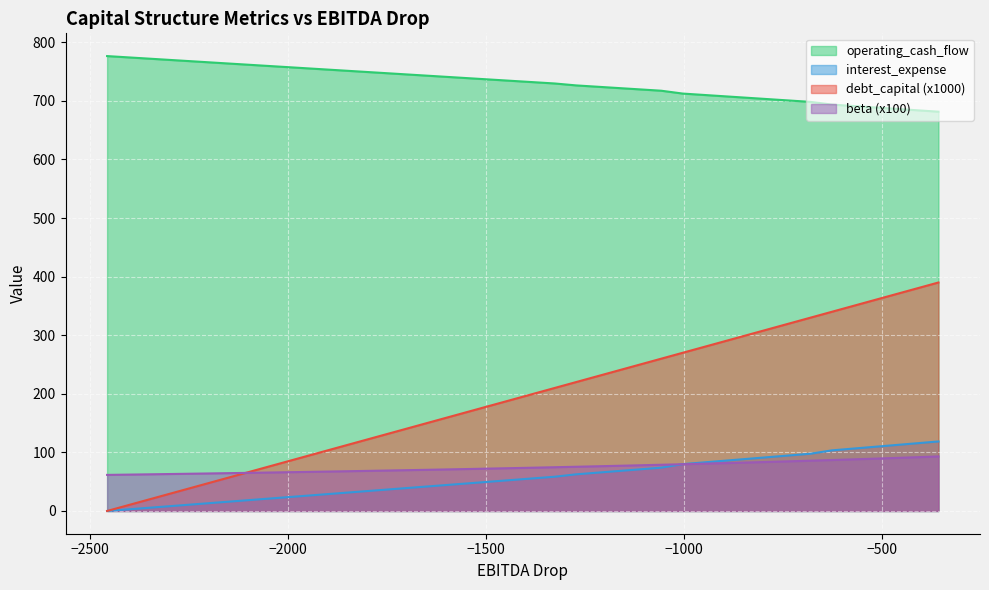

How many values in the beta series are below 73?

19